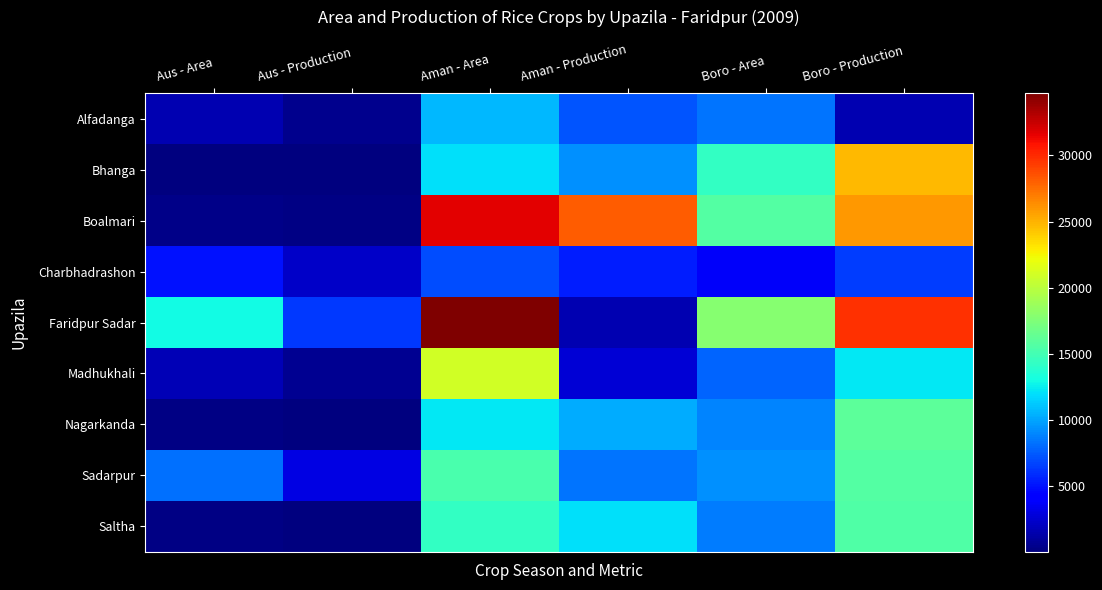

At Aman - Area, list the series in order from largest to smallest.

Faridpur Sadar, Boalmari, Madhukhali, Sadarpur, Saltha, Nagarkanda, Bhanga, Alfadanga, Charbhadrashon